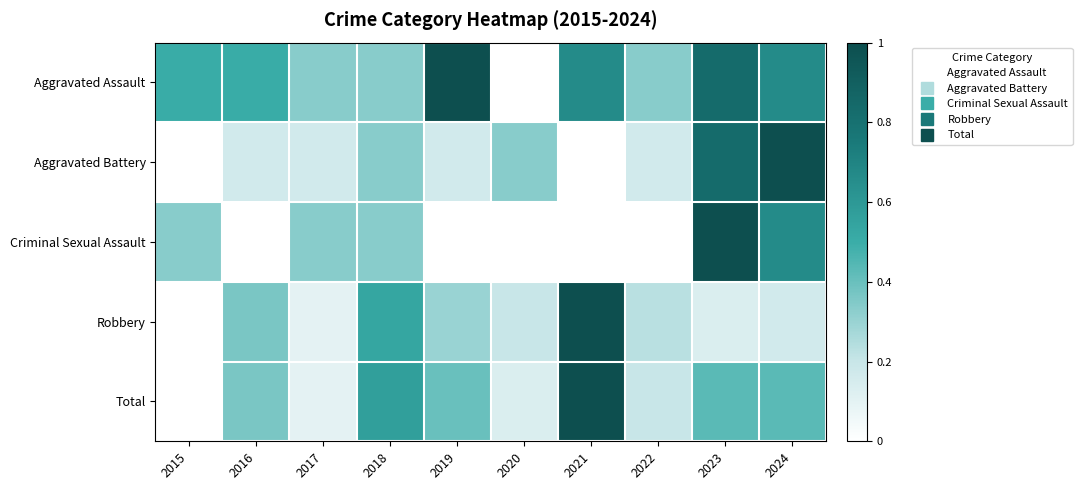

Which series has the largest total across all categories?

Aggravated Assault